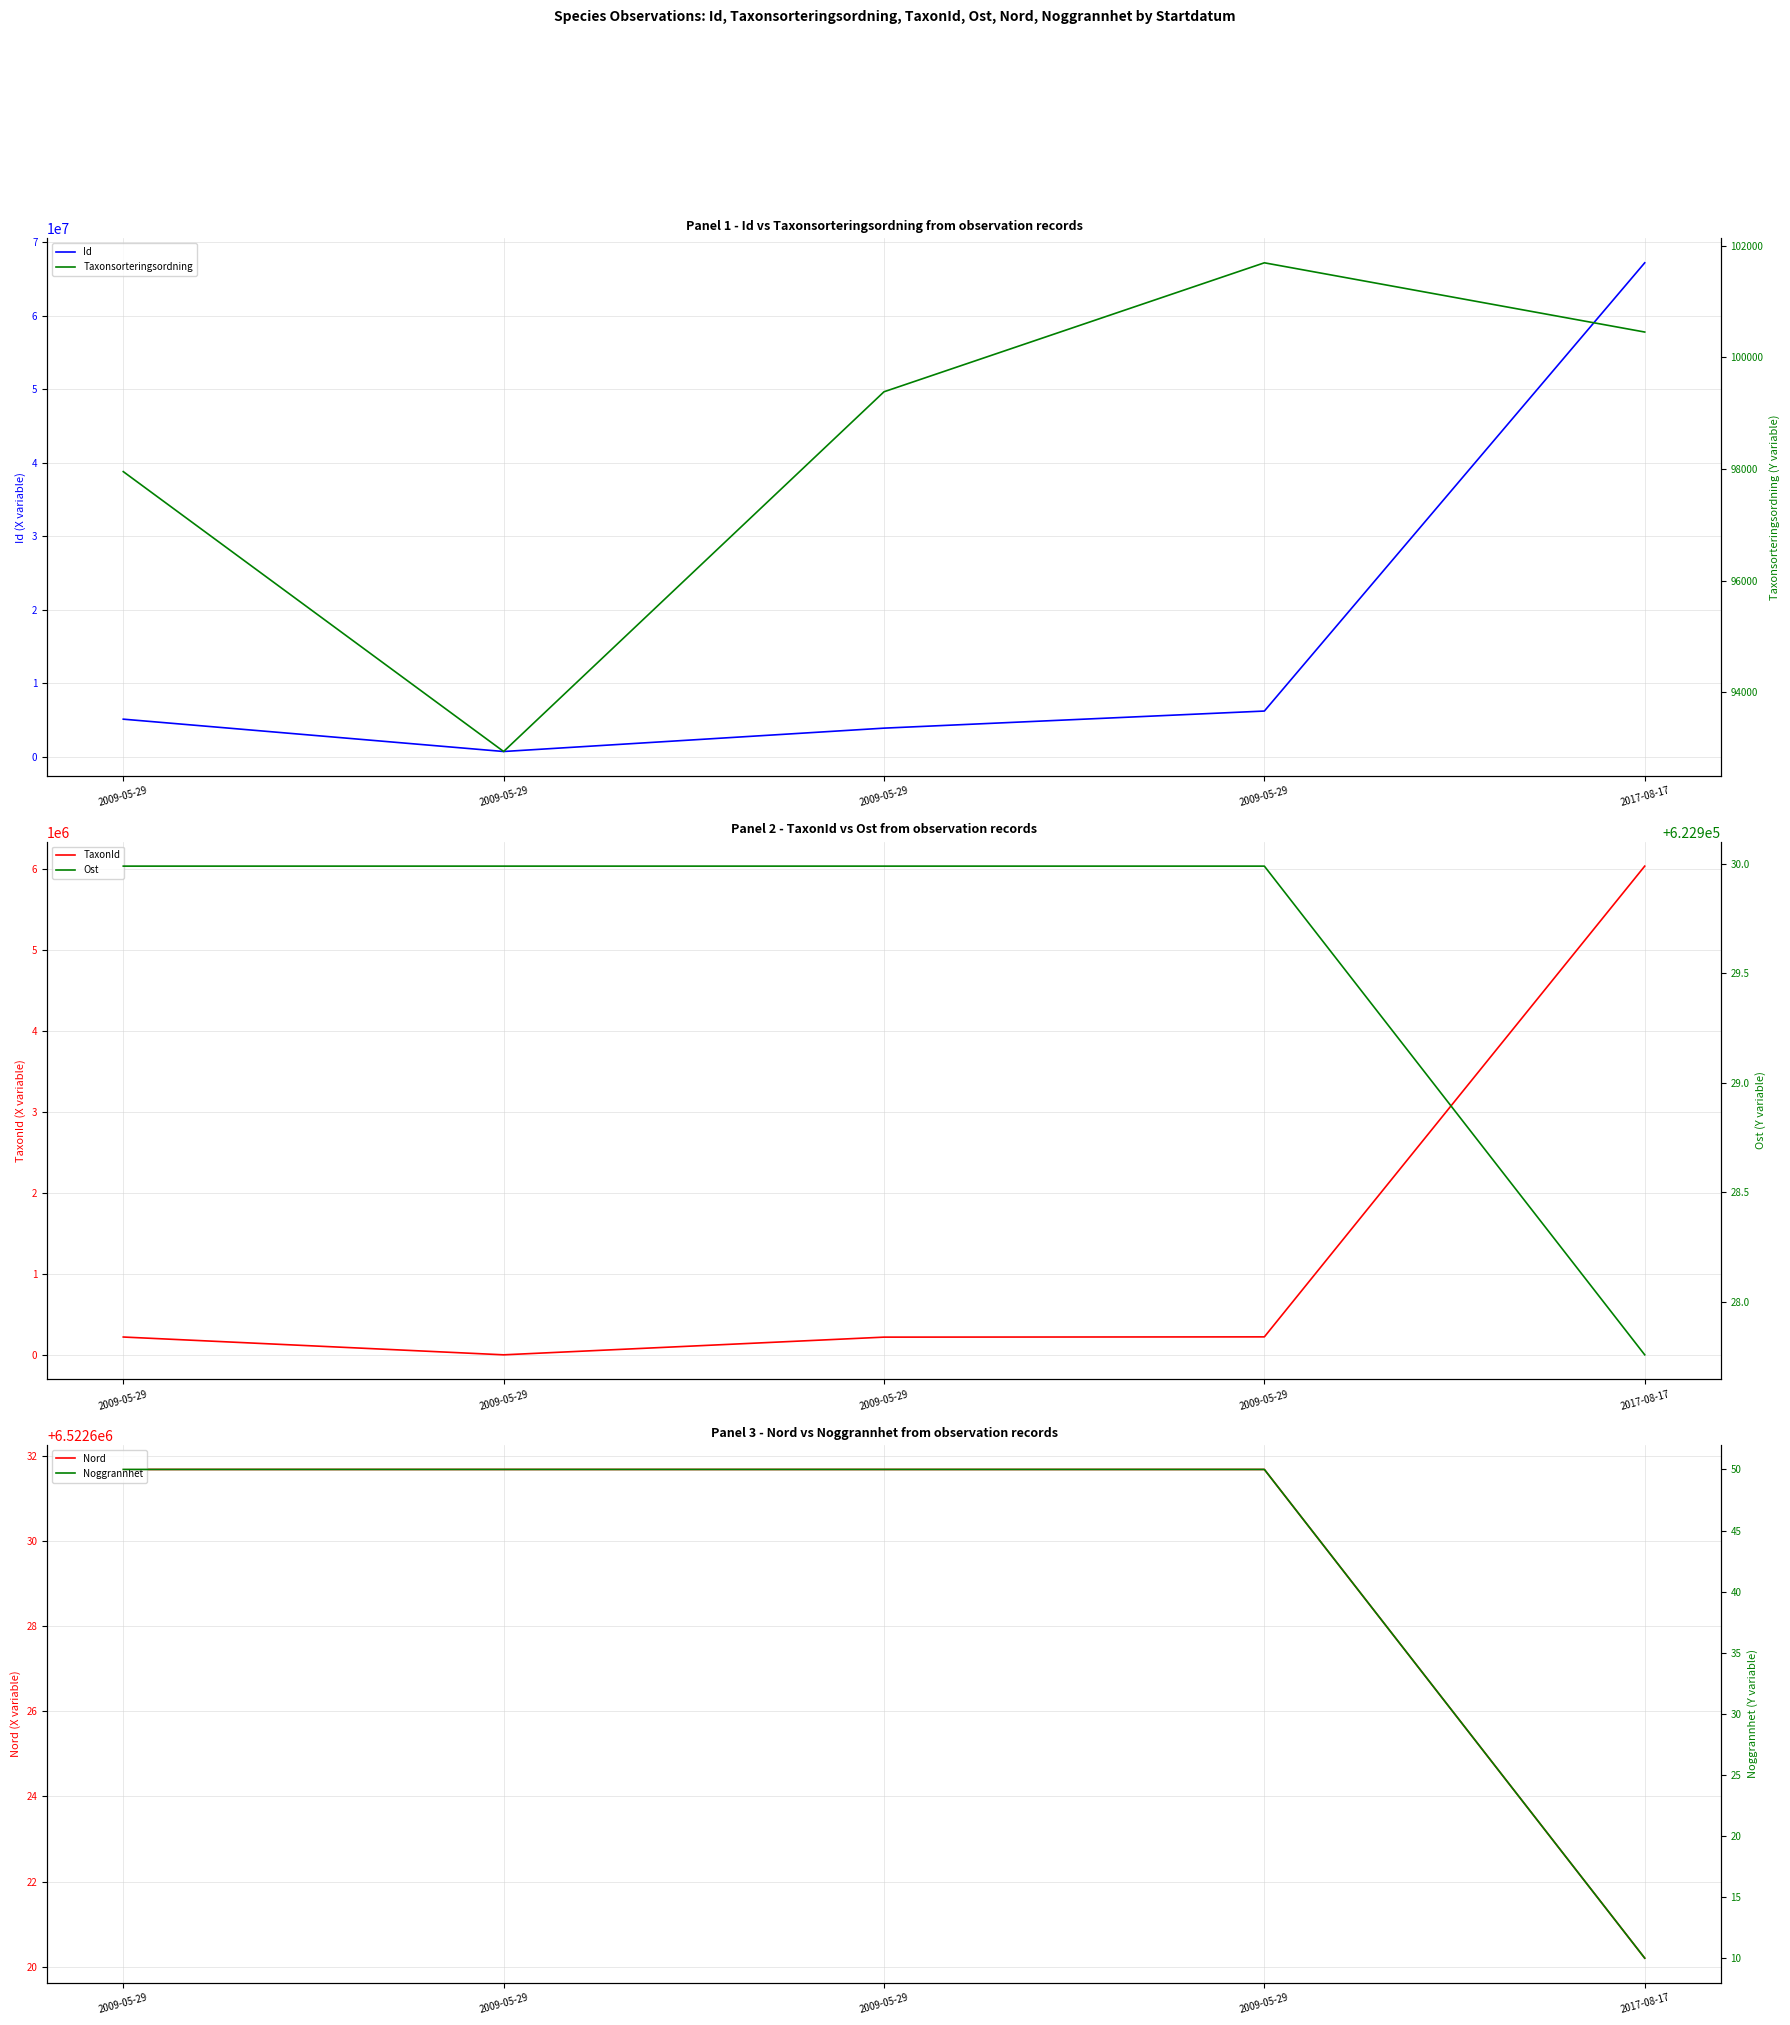

At how many categories does at least one series exceed 6999228?

1